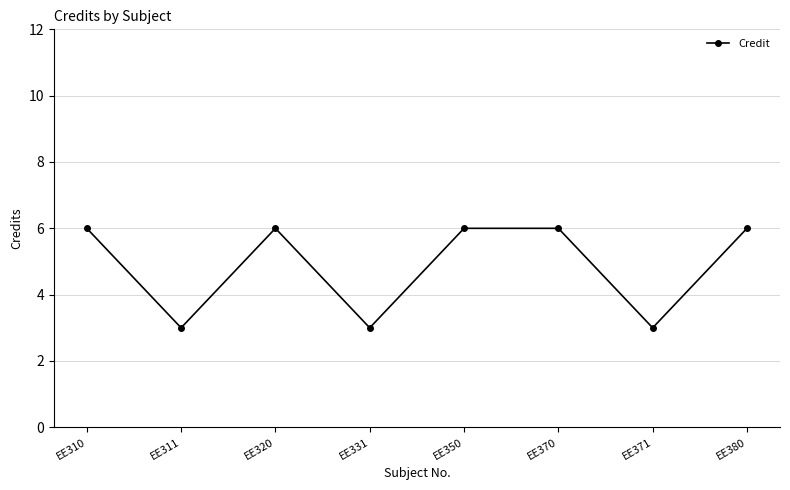

Reading left to right, list all the values displayed in this chart.

EE310=6	EE311=3	EE320=6	EE331=3	EE350=6	EE370=6	EE371=3	EE380=6